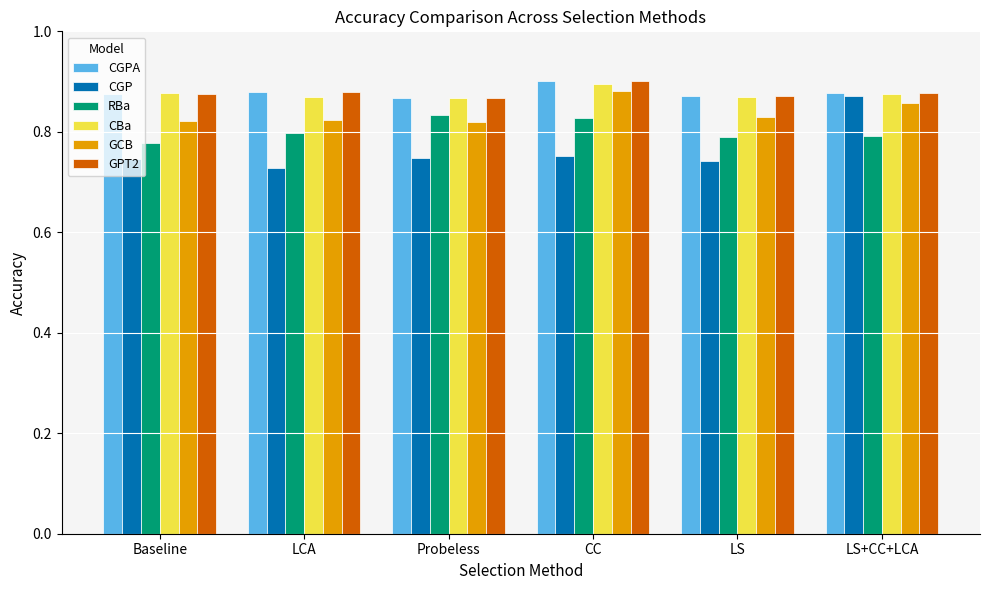

Is it true that CBa equals 0.9 at LS+CC+LCA?

True